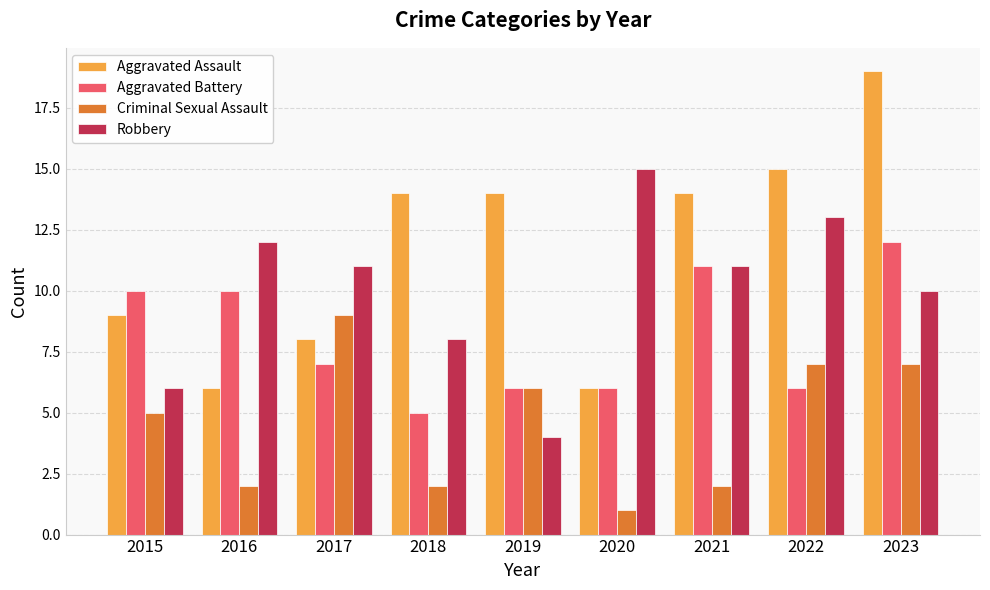

The Criminal Sexual Assault series shows 1 at 2015. True or false?

False